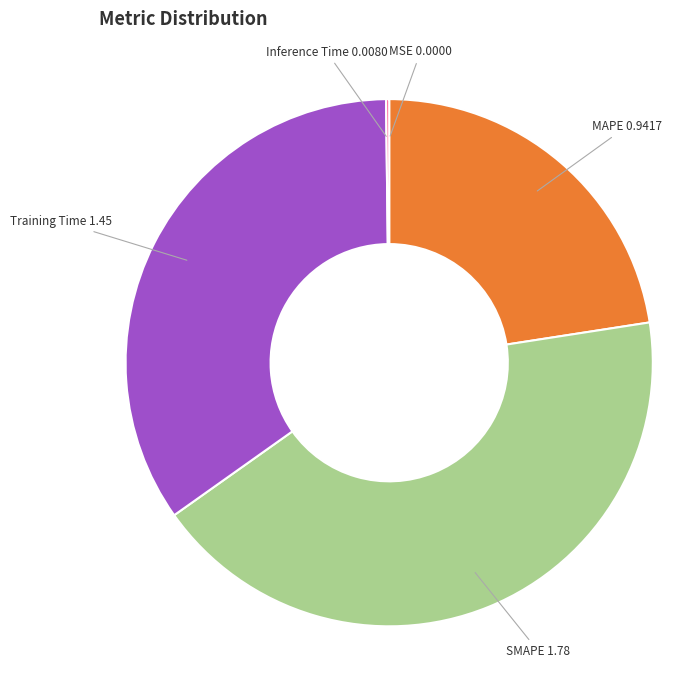

Is there any slice that represents more than half of the pie?

No